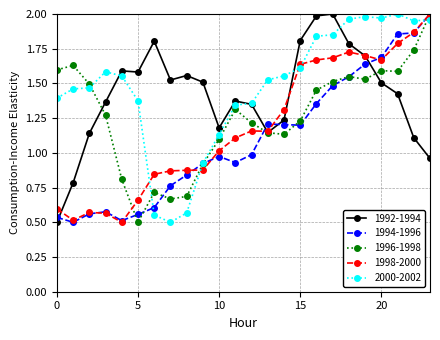

How many distinct data groups are displayed?

5